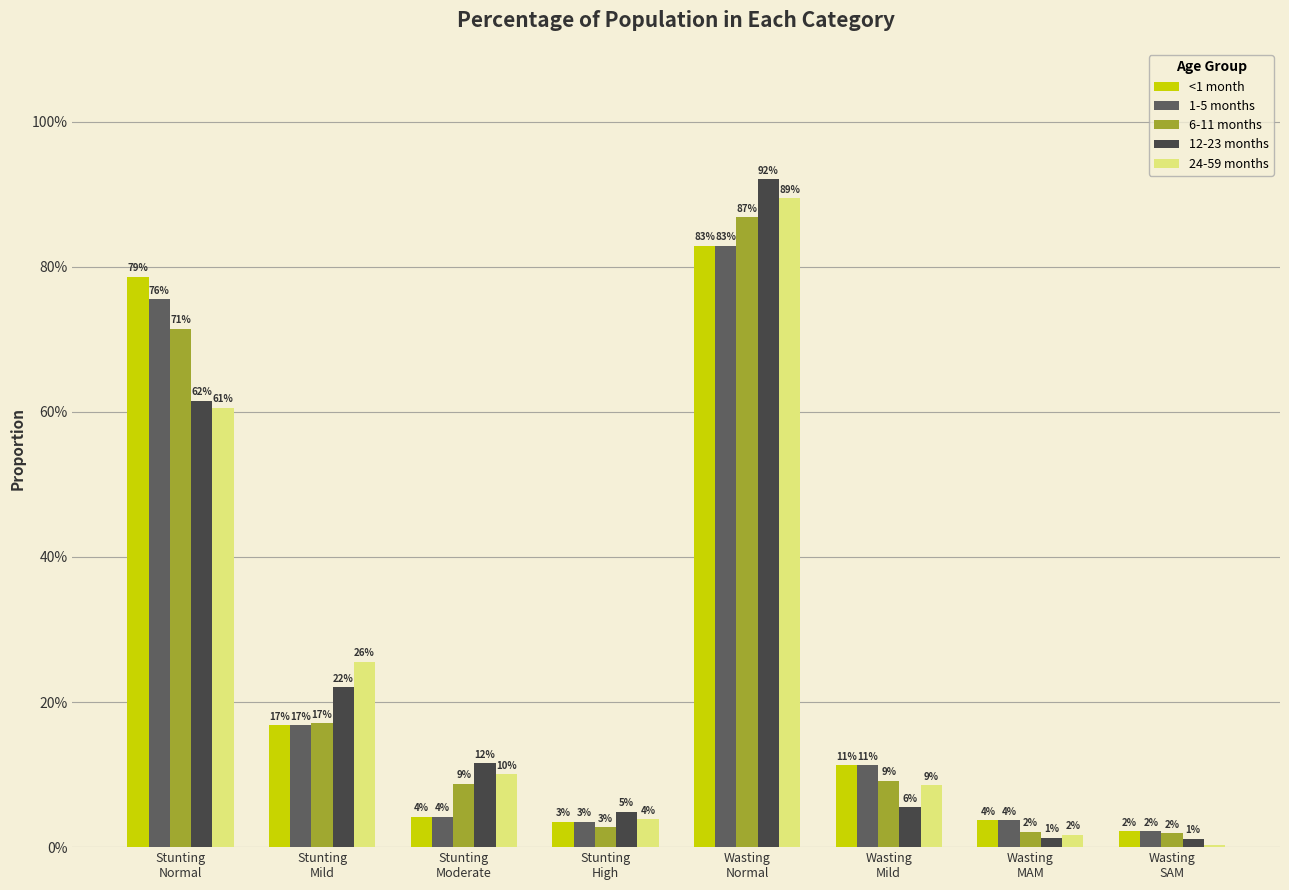

What is the value of the 1-5 months bar at the 2nd from the left?

0.2